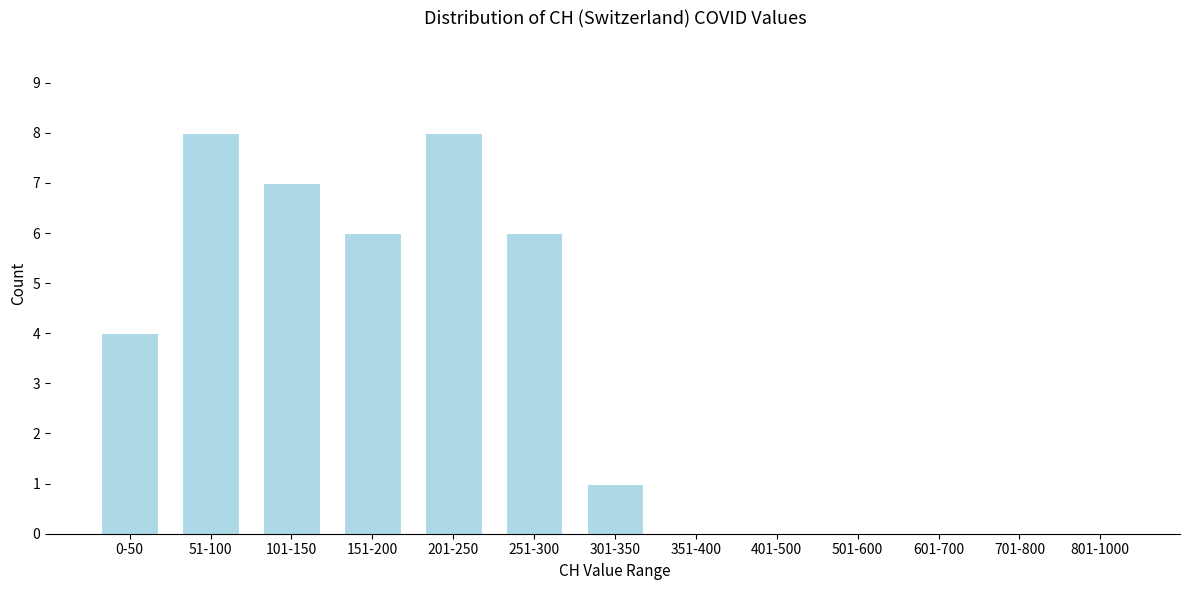

Reading left to right, what are all the values shown in this chart?

0-50=4	51-100=8	101-150=7	151-200=6	201-250=8	251-300=6	301-350=1	351-400=0	401-500=0	501-600=0	601-700=0	701-800=0	801-1000=0